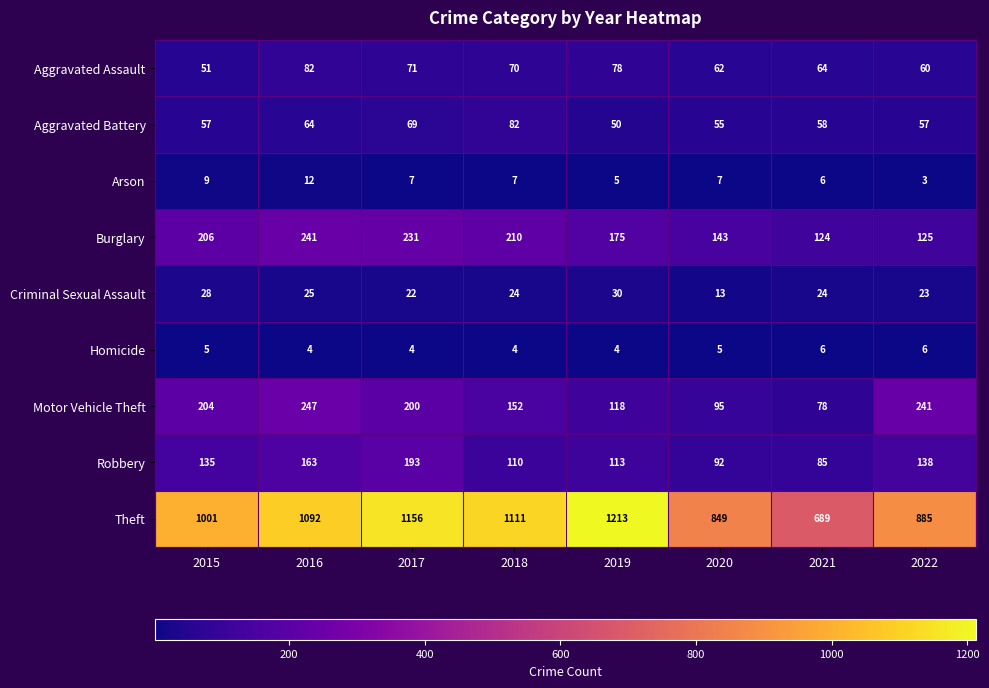

List the labels in order of Motor Vehicle Theft value, largest first.

2016, 2022, 2015, 2017, 2018, 2019, 2020, 2021